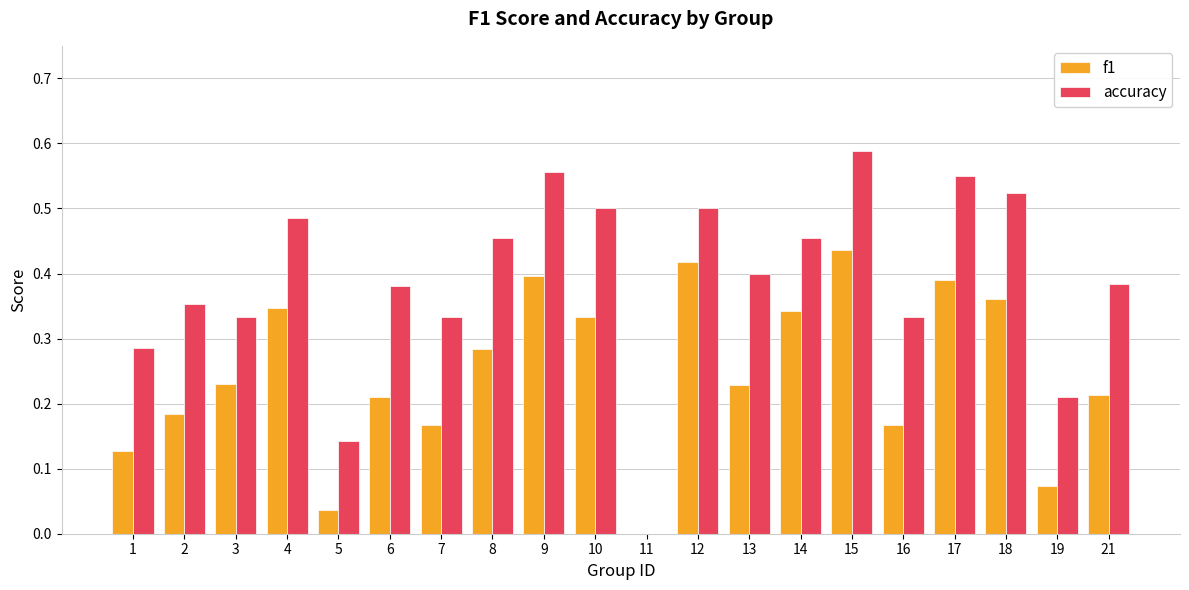

What is the sum of the accuracy values at 16 and 10?

0.8